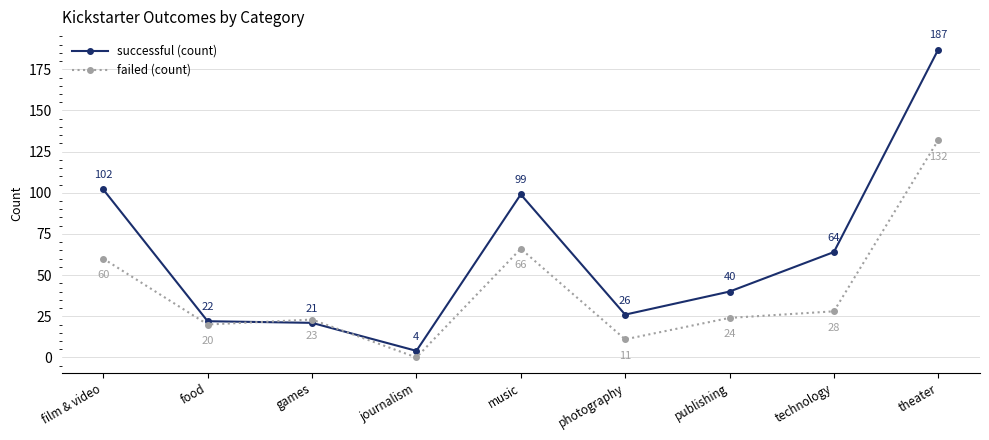

What is the total value across all series at photography?

37